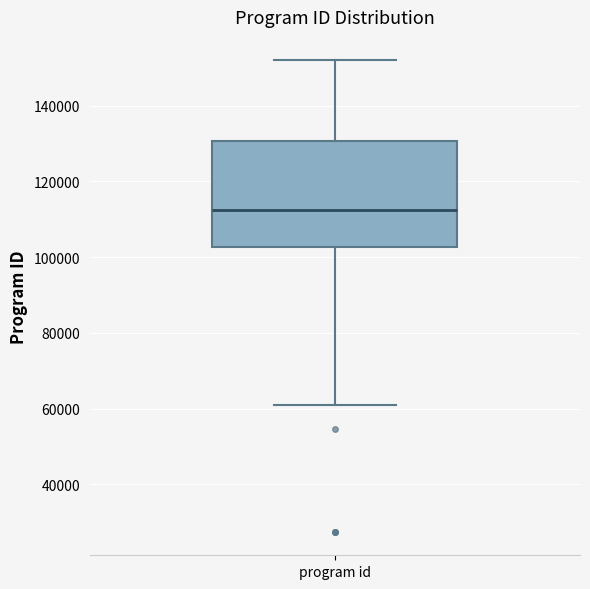

Where is the upper edge of the box for program id on the y-axis? The values are not printed on the chart, so give them approximately, as read against the axis.

130000